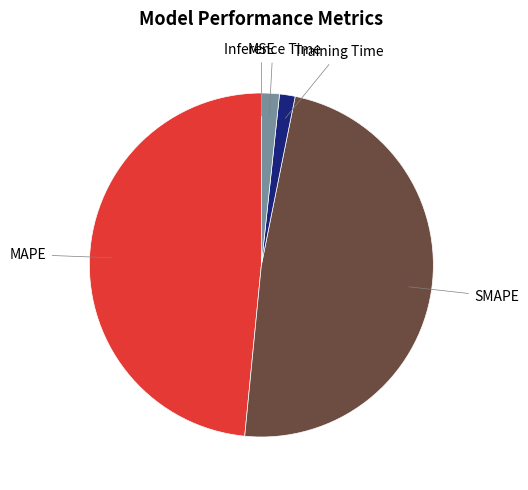

Does any single category account for the majority?

No